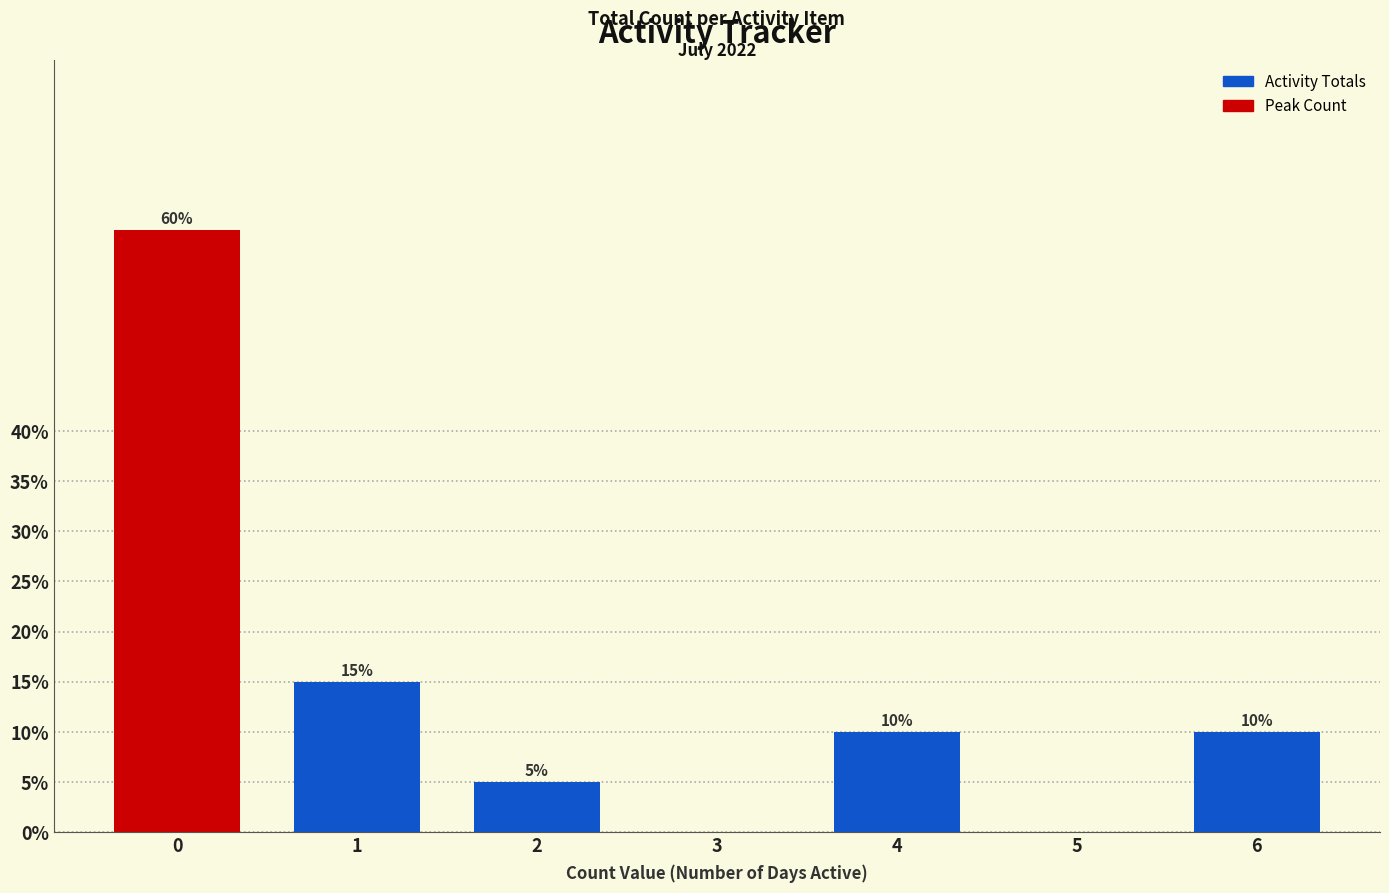

Reading right to left, extract all data points from this chart.

6=10	5=0	4=10	3=0	2=5	1=15	0=60